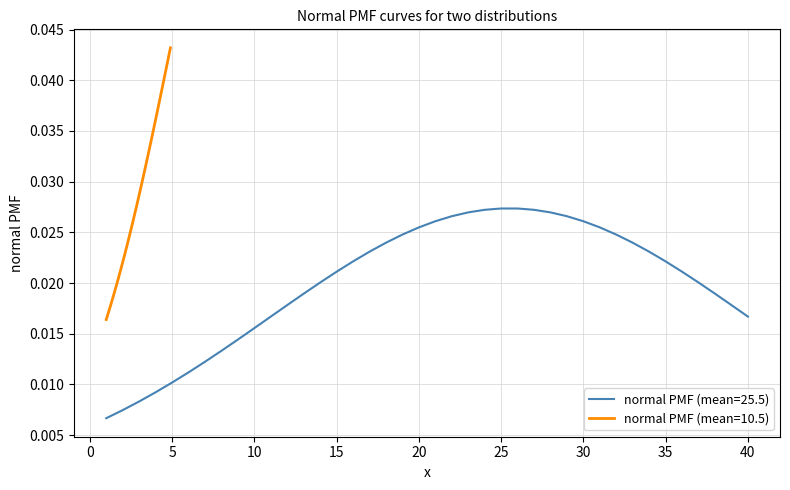

True or false: normal PMF (mean=25.5) and normal PMF (mean=10.5) cross at least once.

False